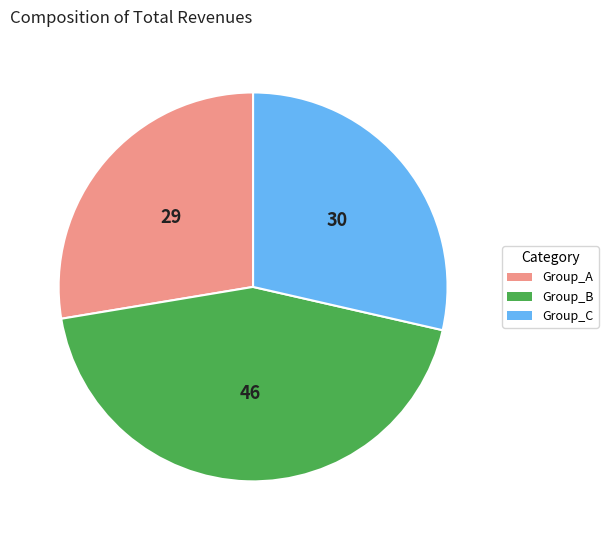

Is there a majority slice in this chart?

No